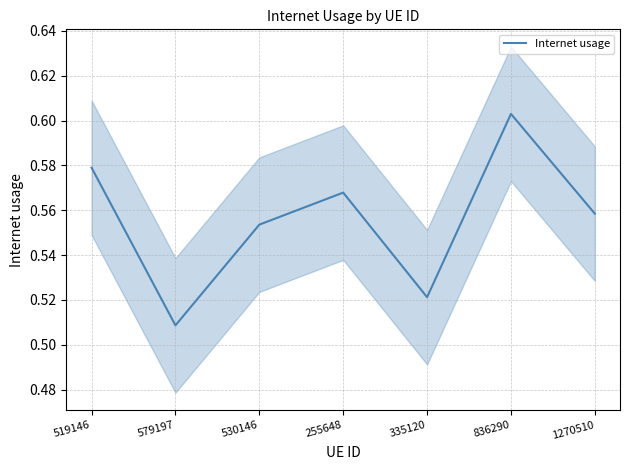

What is the sum of all values?

3.9